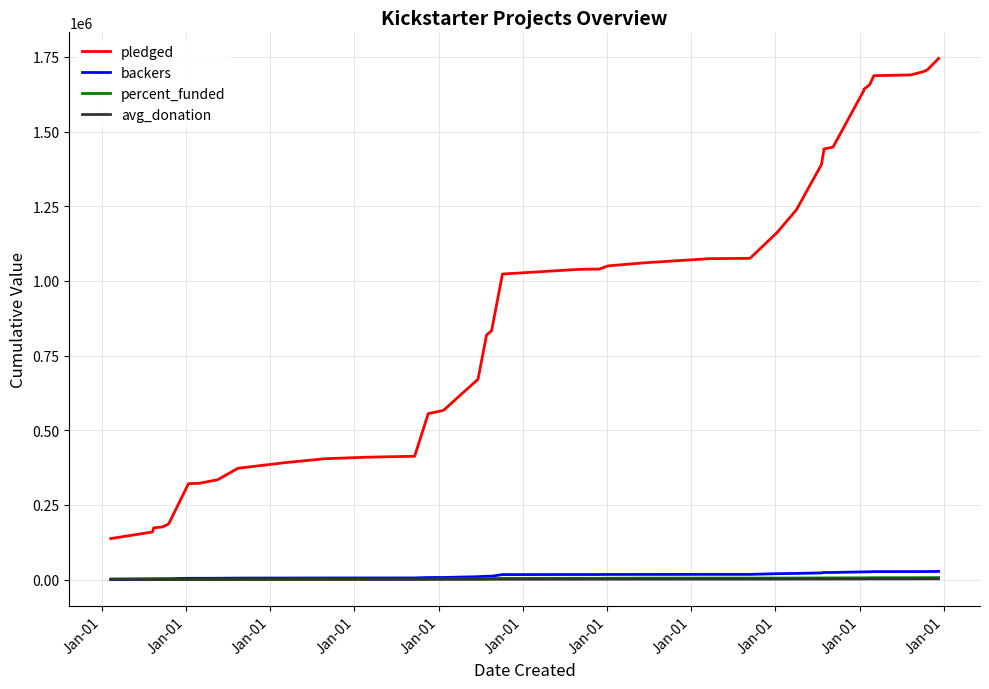

True or false: pledged and percent_funded intersect in this chart.

False